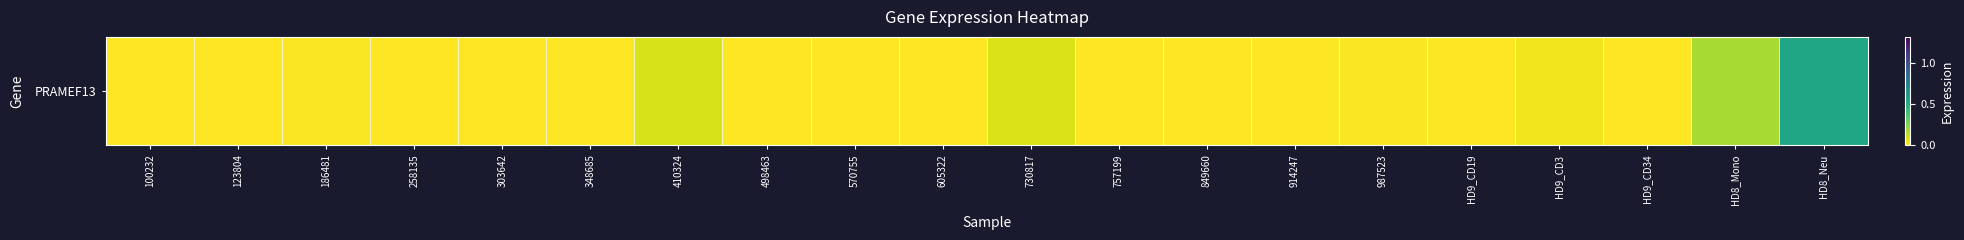

Is it true that the value at 303642 is 0.0?

True